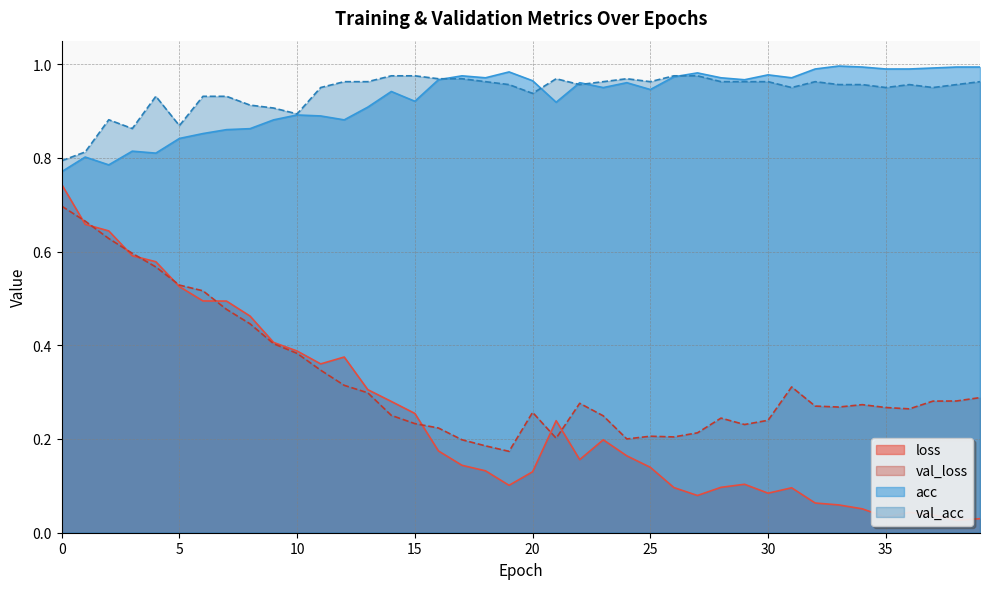

What is the average value of the val_acc series?

0.9